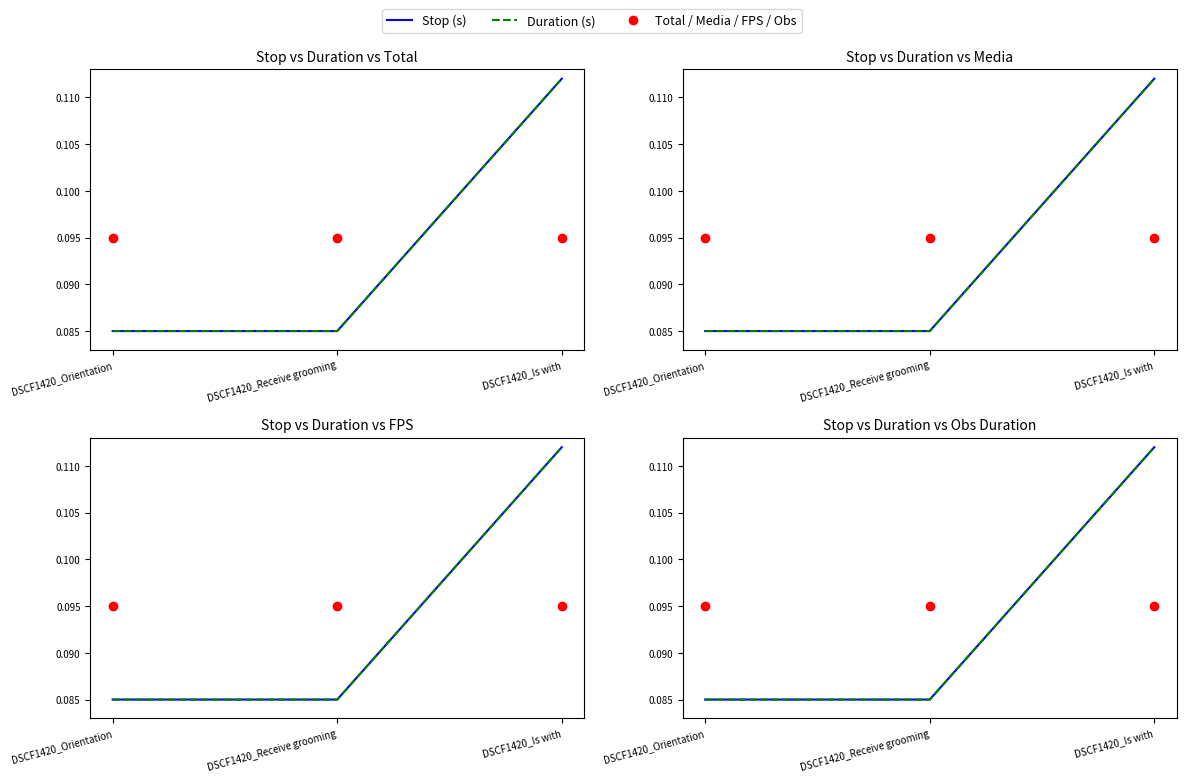

Which series contains the lowest Y value?

Stop (s)